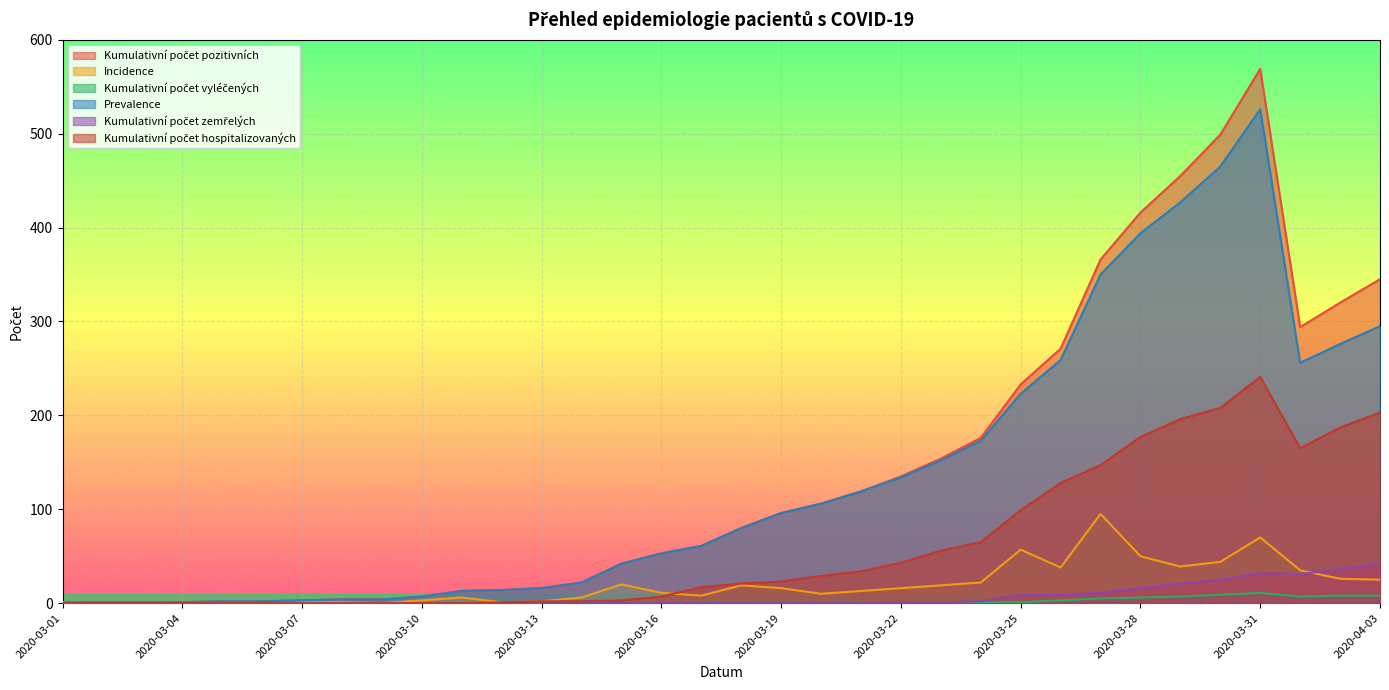

True or false: Kumulativní počet hospitalizovaných and Prevalence cross at least once.

False